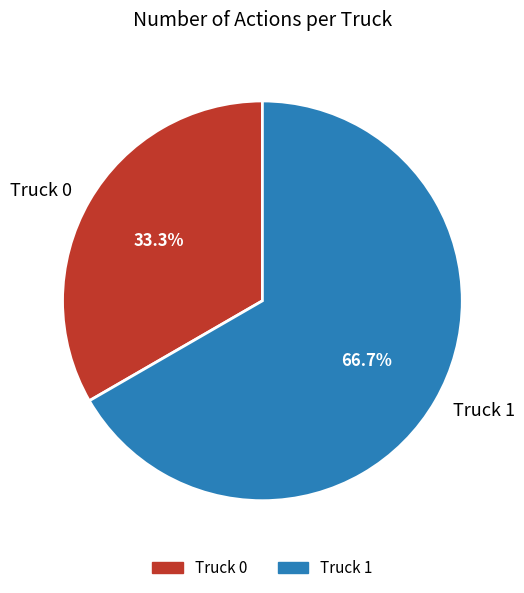

Which category has the biggest portion of the pie?

Truck 1